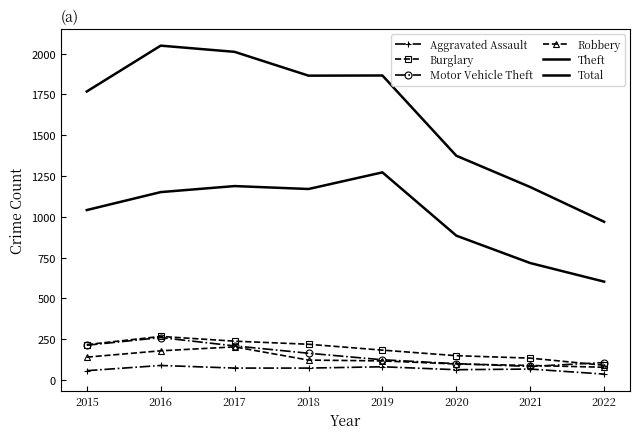

Count the number of categories in the chart.

8